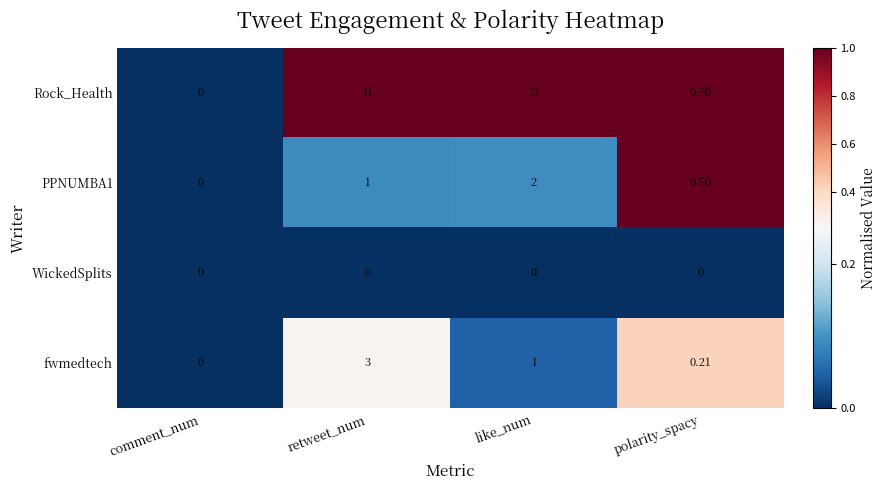

Which series changed the most between like_num and polarity_spacy?

Rock_Health